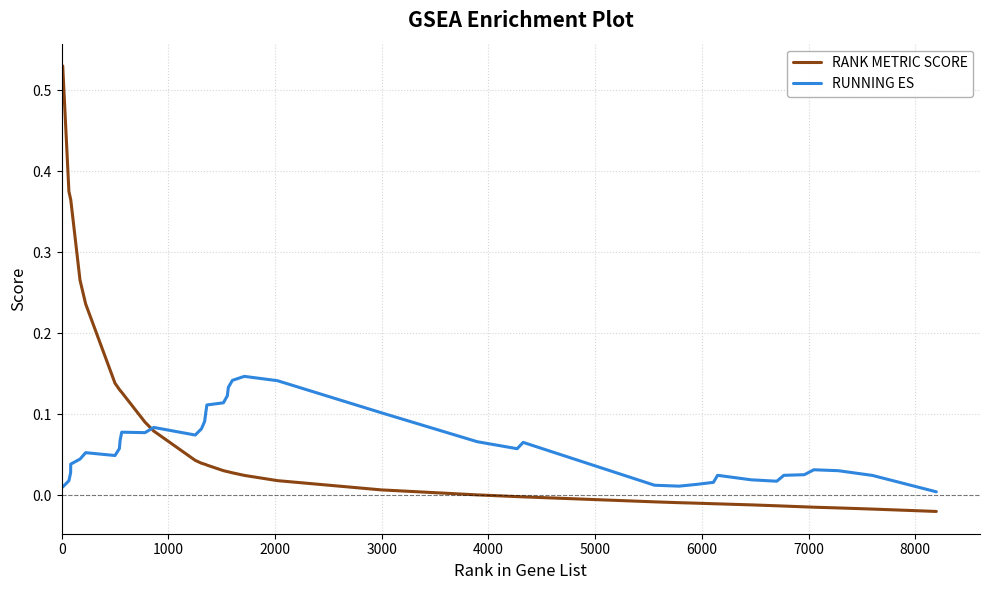

Rank the series by their maximum value, from highest to lowest.

RANK METRIC SCORE, RUNNING ES